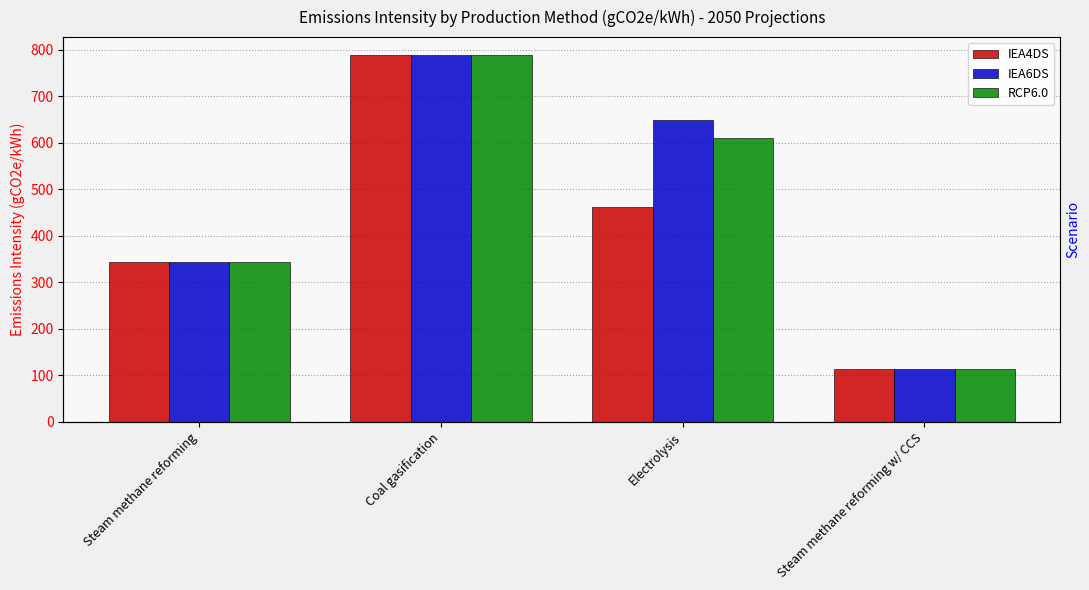

What is the lowest value of the RCP6.0 series?

113.1